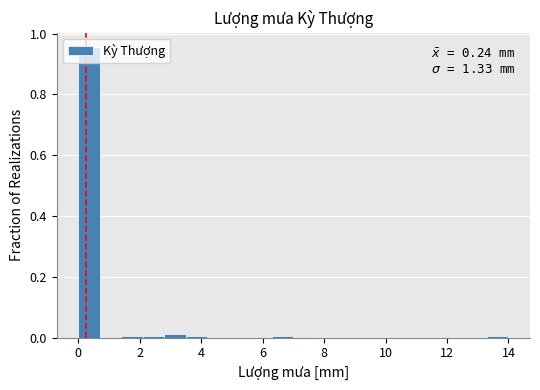

Around what value on the x-axis is the tallest bar? Give the approximate position of its centre, as read against the axis.

0.4